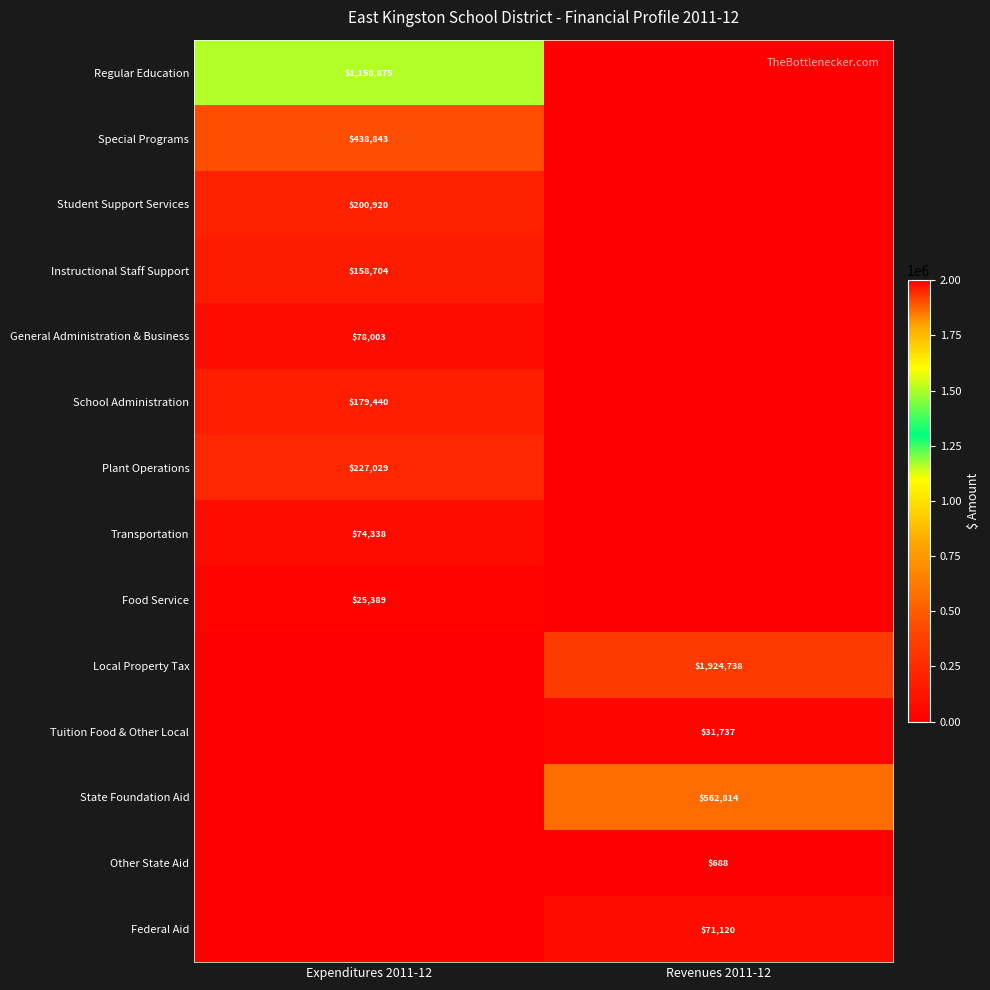

True or false: State Foundation Aid has a value of 562814 at Revenues 2011-12.

True